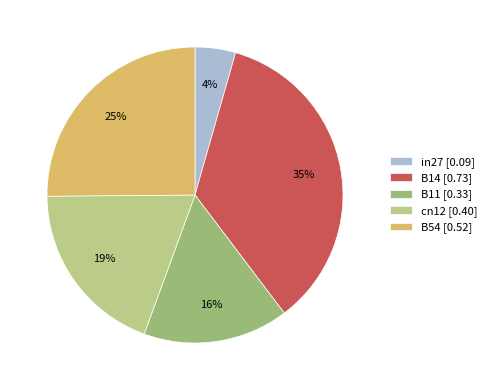

To the nearest percent, what is the difference between the largest and smallest slice percentages?

31%